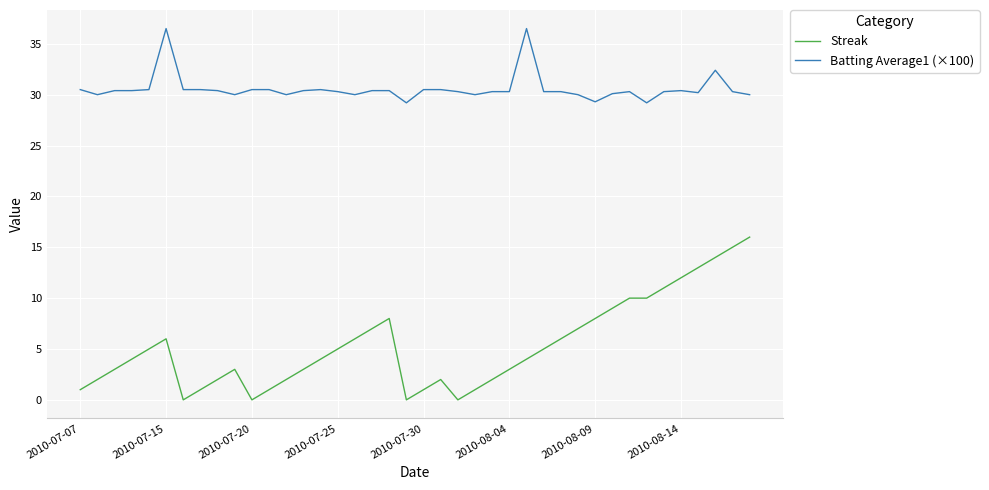

Which series has the largest total across all categories?

Batting Average1 (×100)